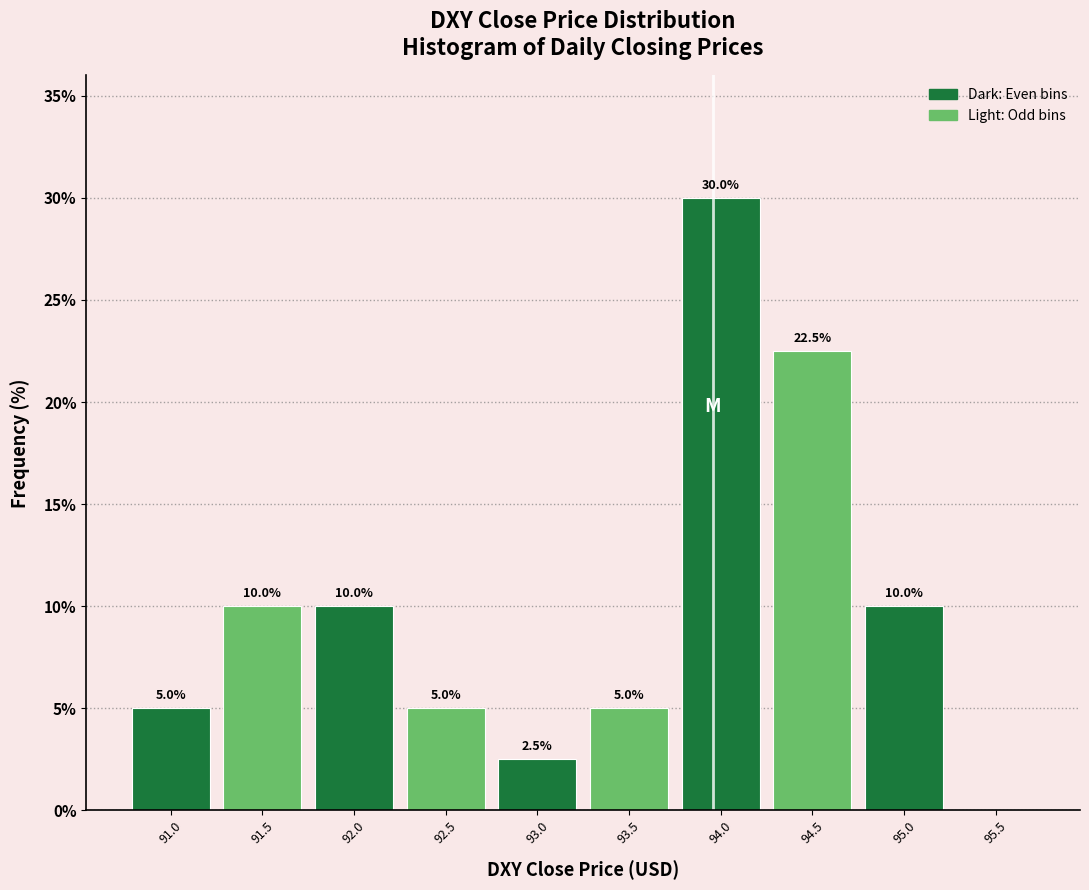

Reading left to right, what are all the values shown in this chart?

91.0=5.0	91.5=10.0	92.0=10.0	92.5=5.0	93.0=2.5	93.5=5.0	94.0=30.0	94.5=22.5	95.0=10.0	95.5=0.0